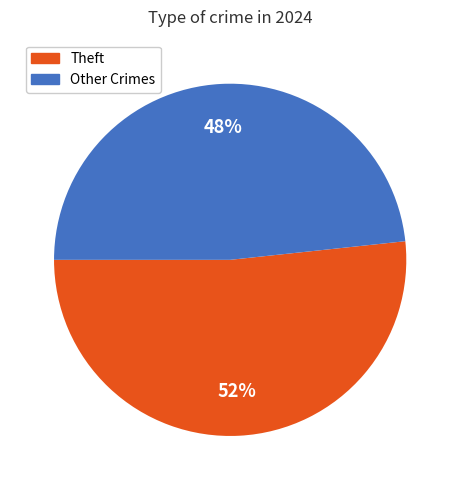

To the nearest percent, what percentage of the pie is Theft?

52%